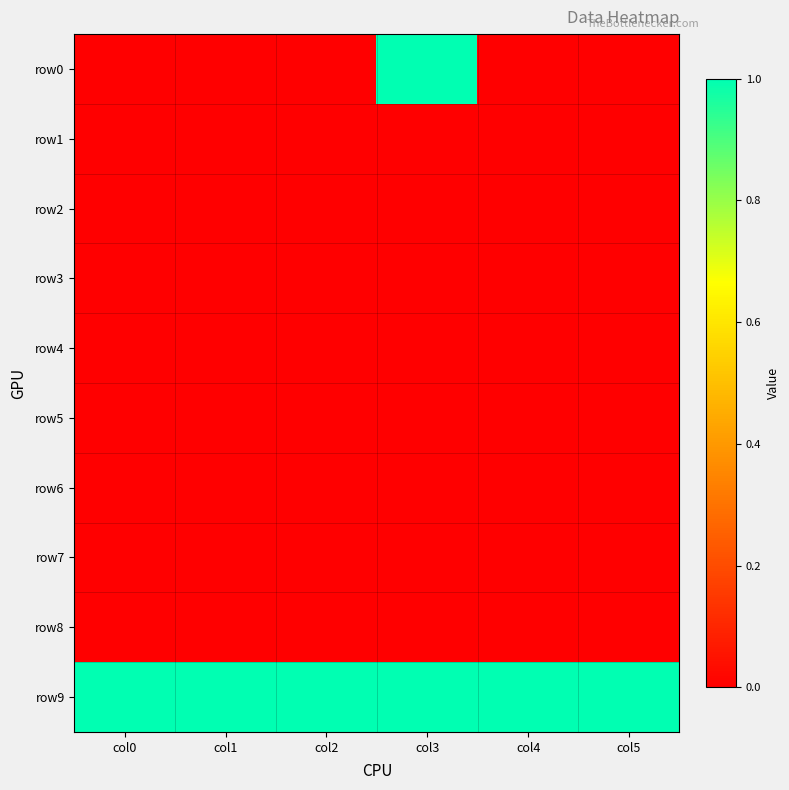

Which label corresponds to the smallest value in the chart?

col0